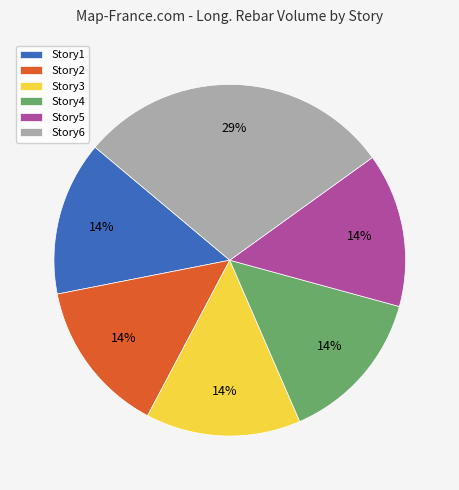

How many slices are in this pie chart?

6